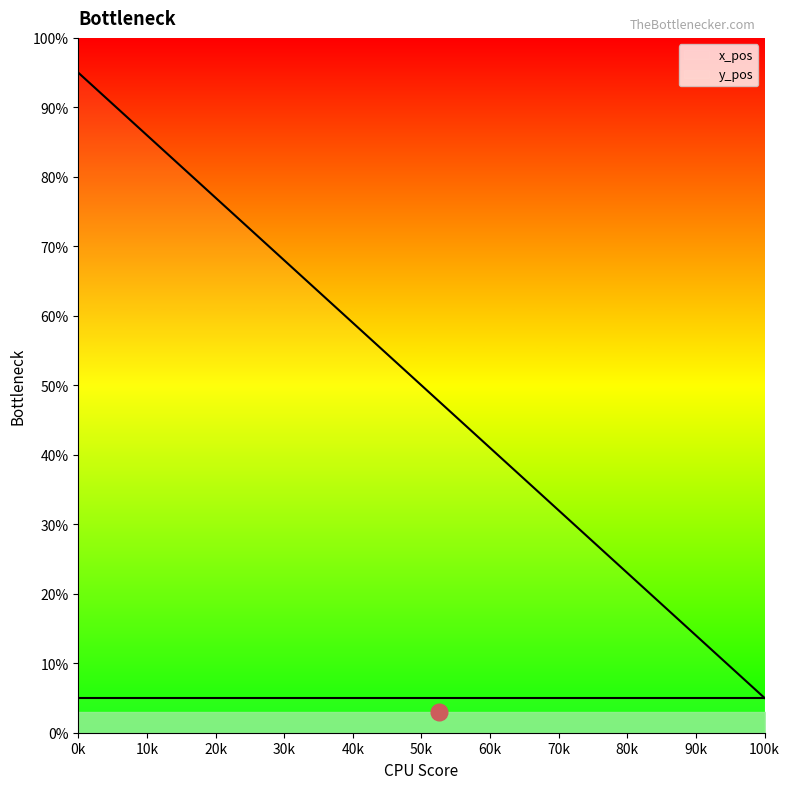

True or false: the data has more than 2 interior local peaks.

False